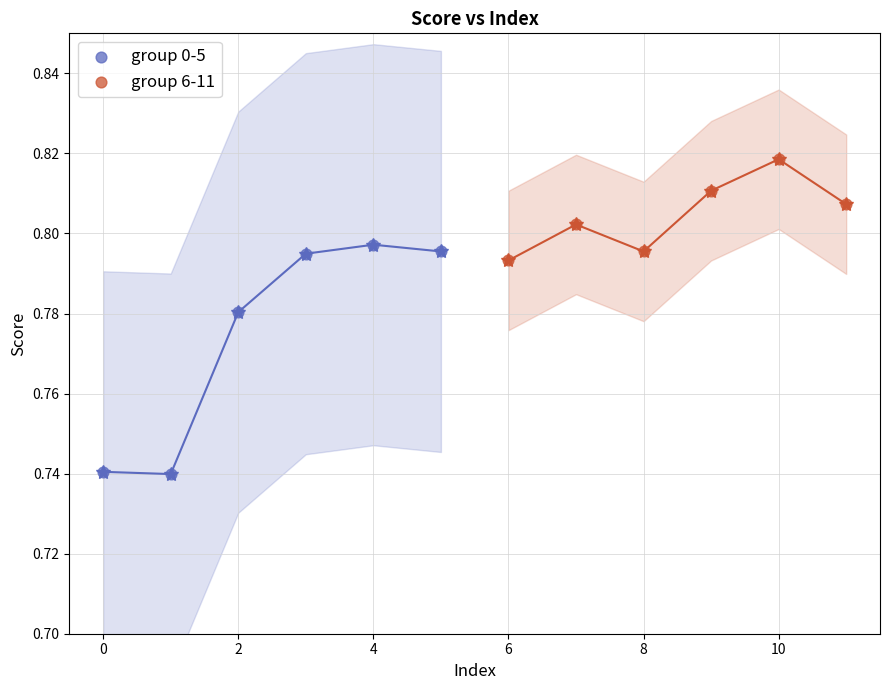

Which series reaches the maximum Y coordinate?

group 6-11